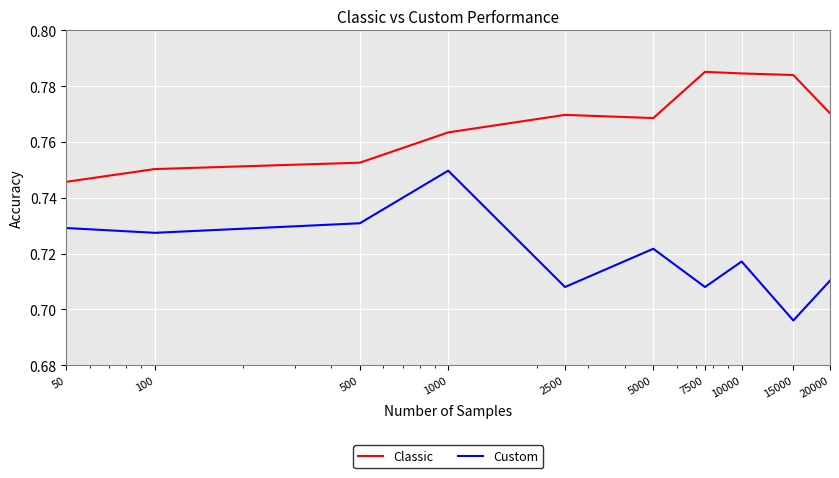

Is this an area chart (filled region under the line)?

No